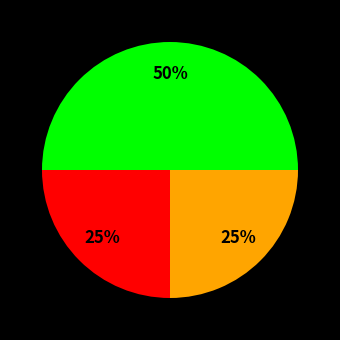

To the nearest percent, what is the average slice percentage?

33%